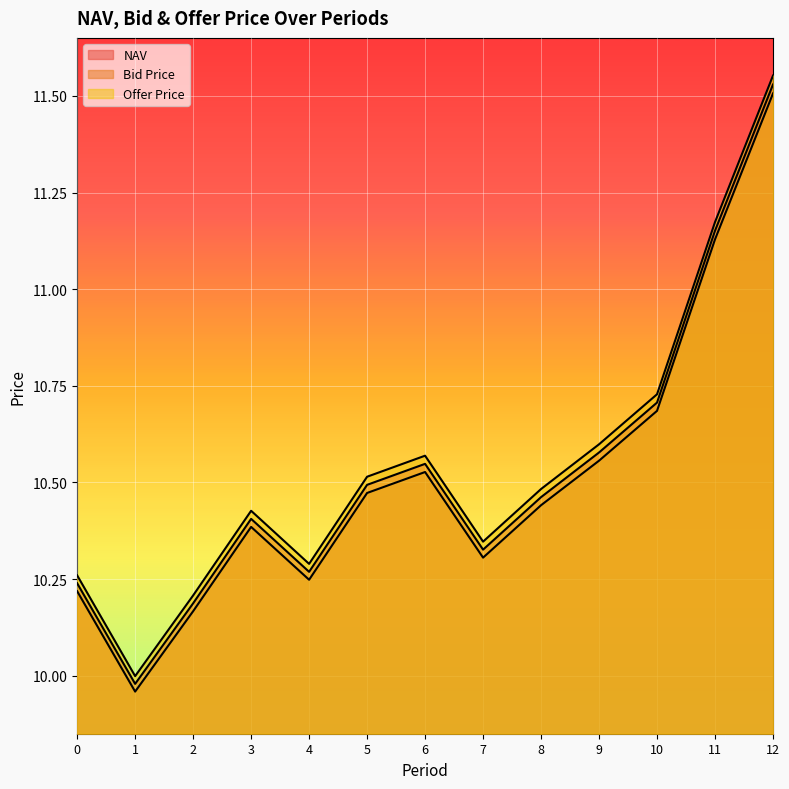

Reading left to right, what are all the values shown in this chart?

NAV: 0=10.2	1=10.0	2=10.2	3=10.4	4=10.3	5=10.5	6=10.5	7=10.3	8=10.5	9=10.6	10=10.7	11=11.2	12=11.5
Bid Price: 0=10.2	1=10.0	2=10.2	3=10.4	4=10.2	5=10.5	6=10.5	7=10.3	8=10.4	9=10.6	10=10.7	11=11.1	12=11.5
Offer Price: 0=10.3	1=10.0	2=10.2	3=10.4	4=10.3	5=10.5	6=10.6	7=10.3	8=10.5	9=10.6	10=10.7	11=11.2	12=11.6